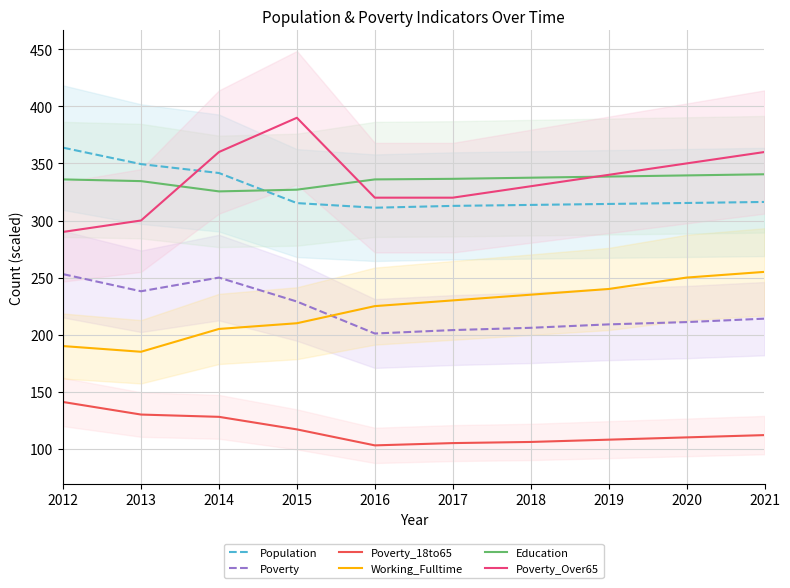

At which label is Poverty closest to 227?

2015